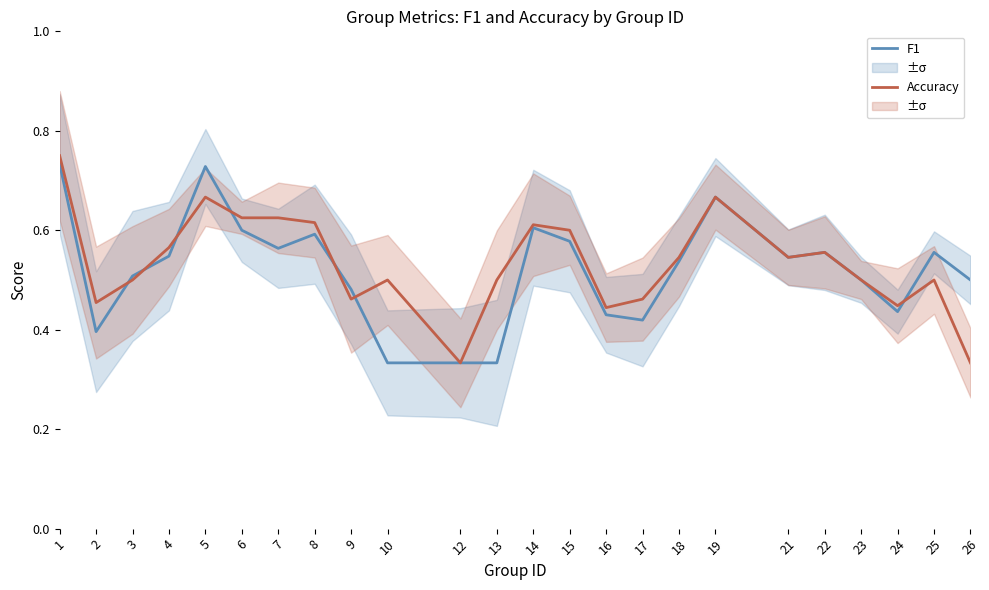

What is the greatest value displayed?

0.8